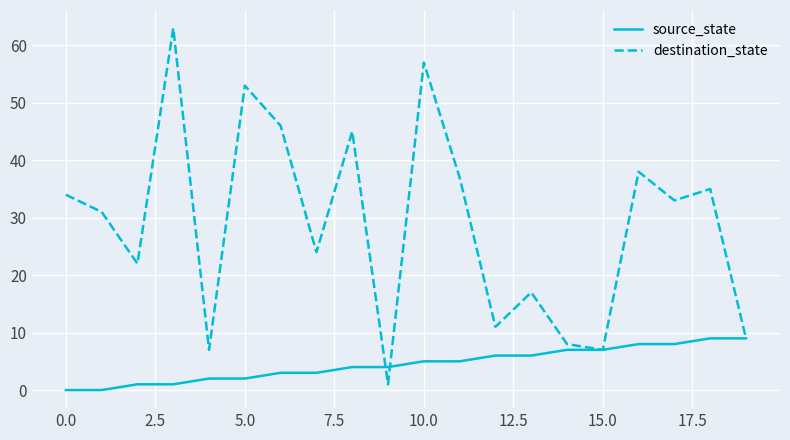

What is the maximum value shown in the chart?

63